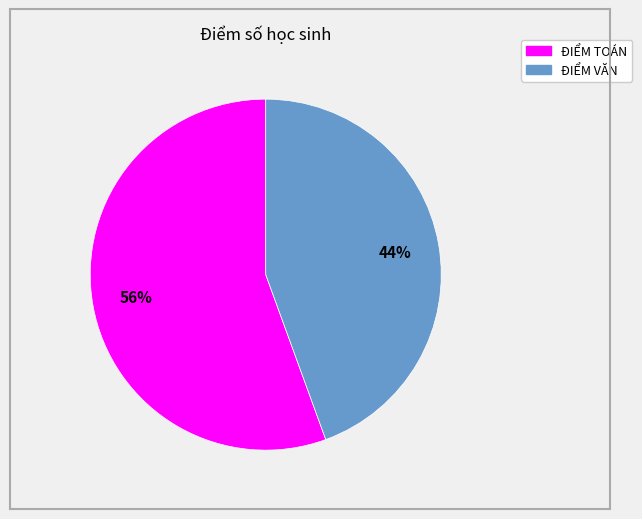

What is the ratio of the value at ĐIỂM TOÁN to the value at ĐIỂM VĂN?

1.3